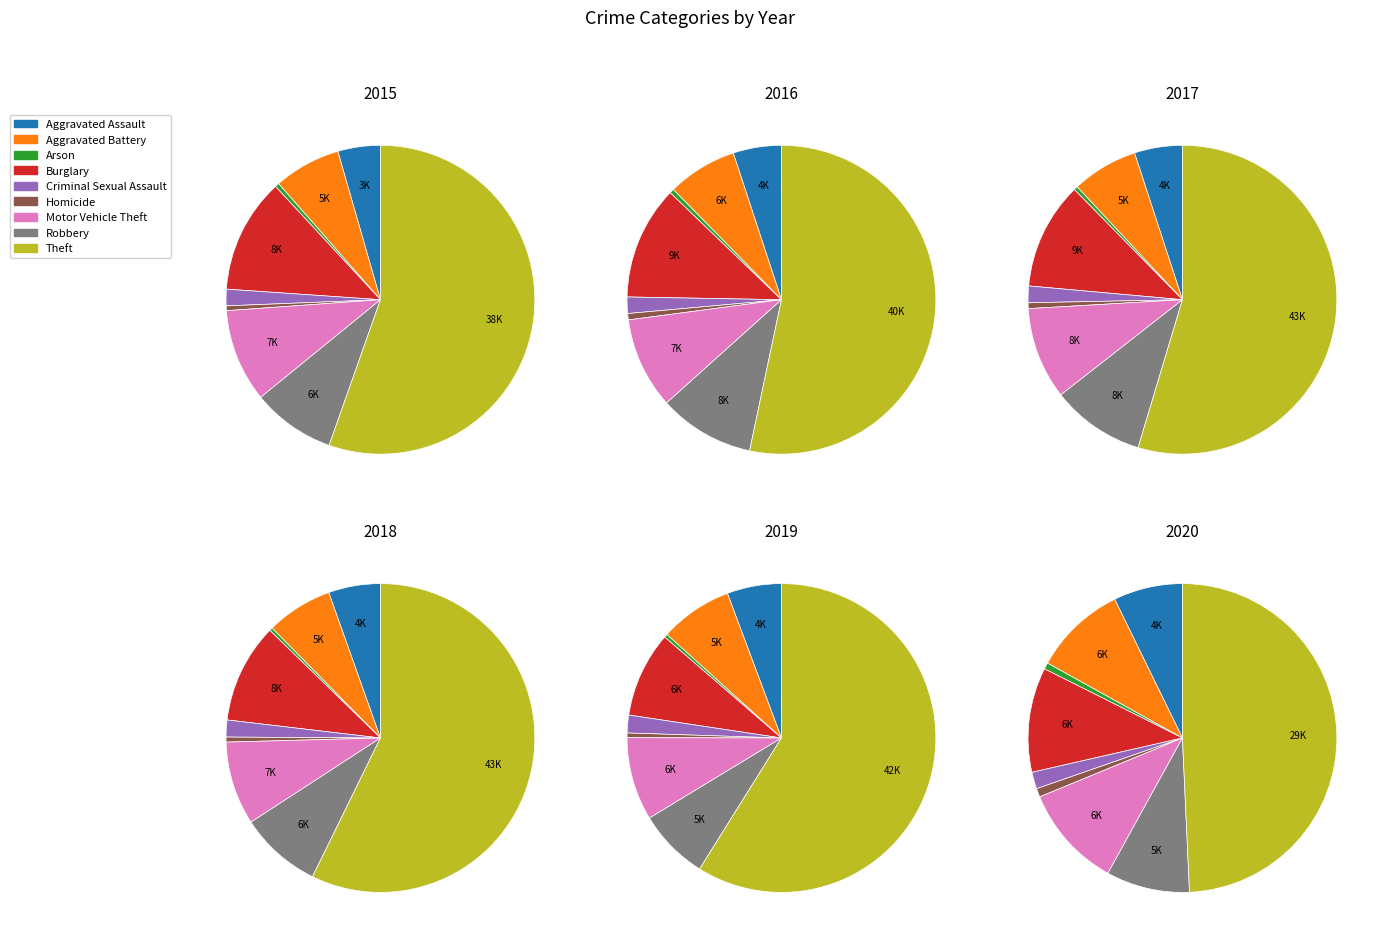

Which category has the biggest portion of the pie?

Theft